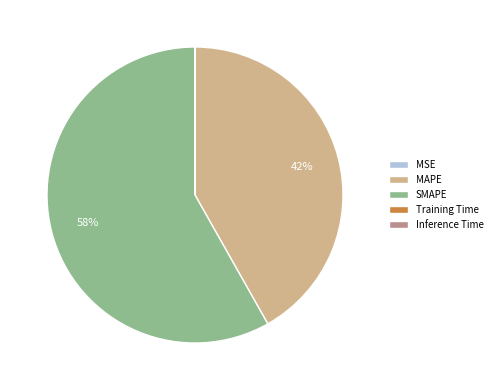

Which category has the biggest portion of the pie?

SMAPE